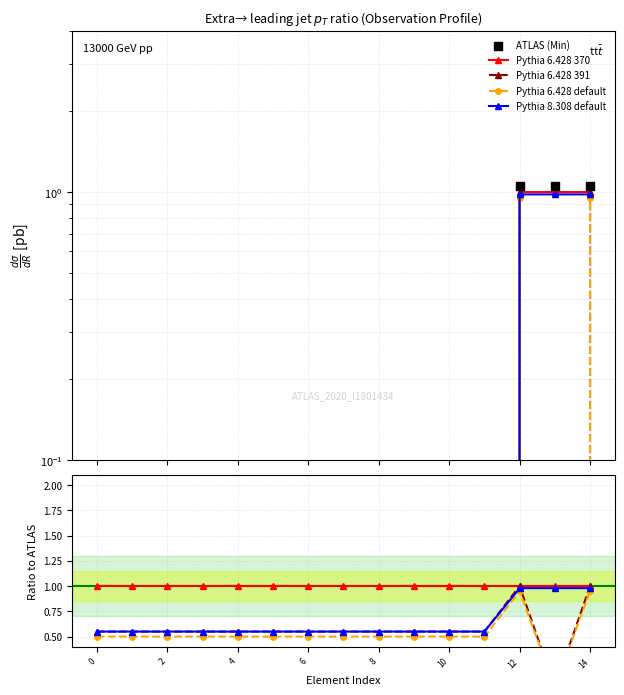

At how many categories does at least one series exceed 0?

3